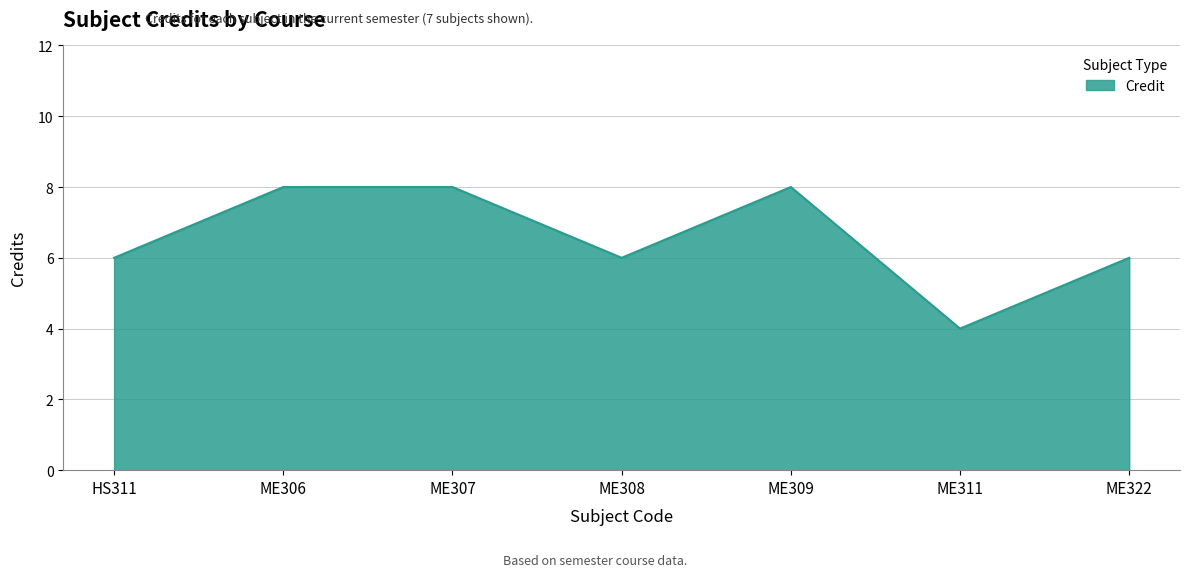

Count the values in the range 6 to 8.

6